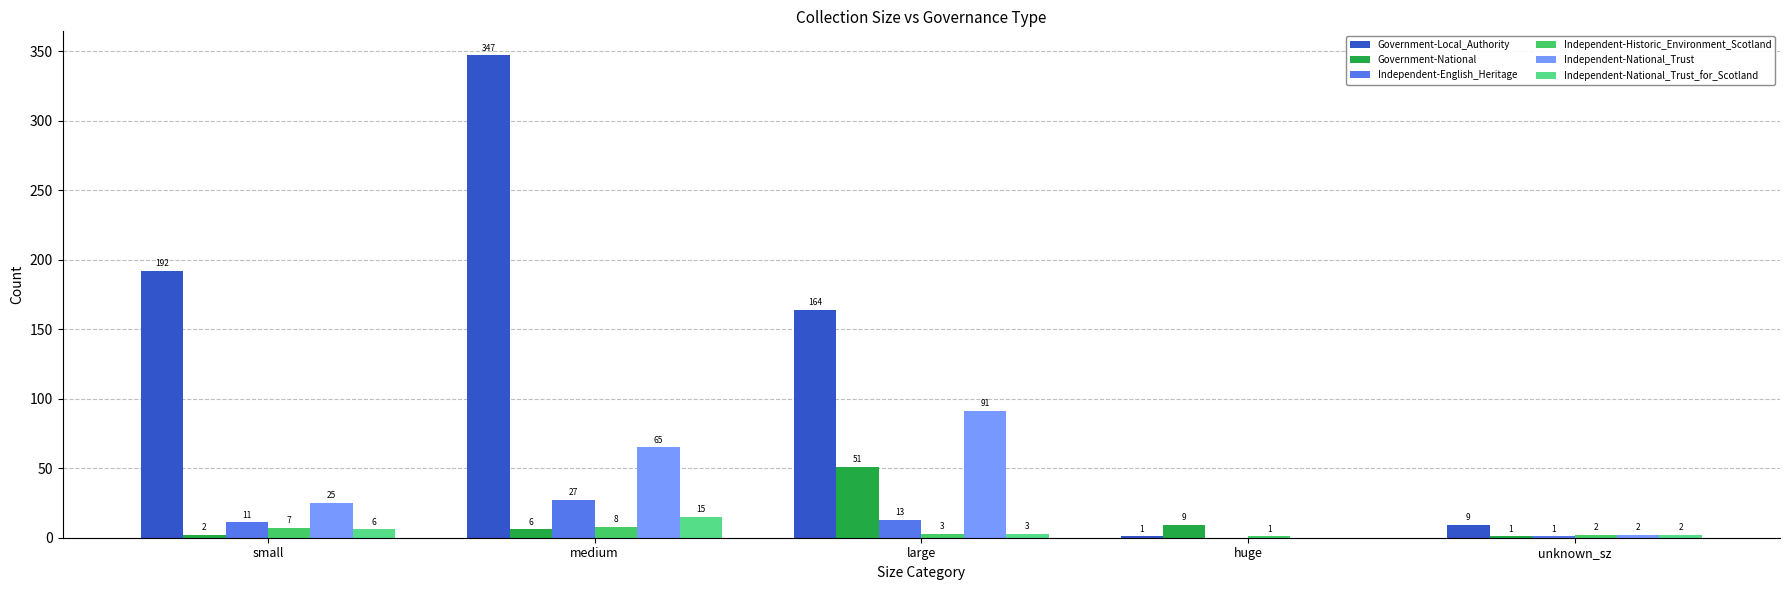

Which series has the largest total across all categories?

Government-Local_Authority